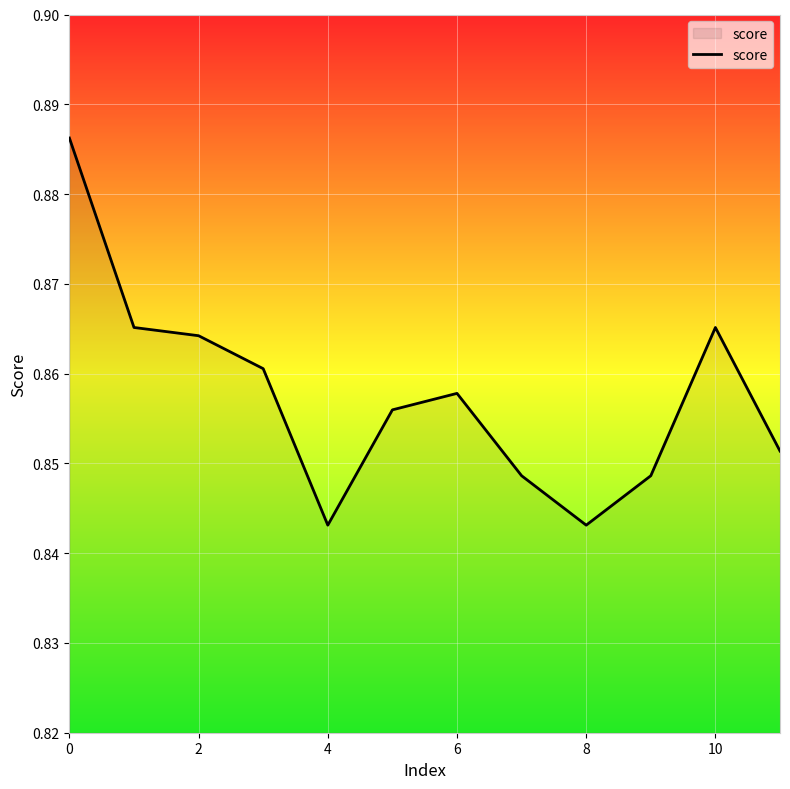

The chart shows a value of 0.2 at 2. True or false?

False